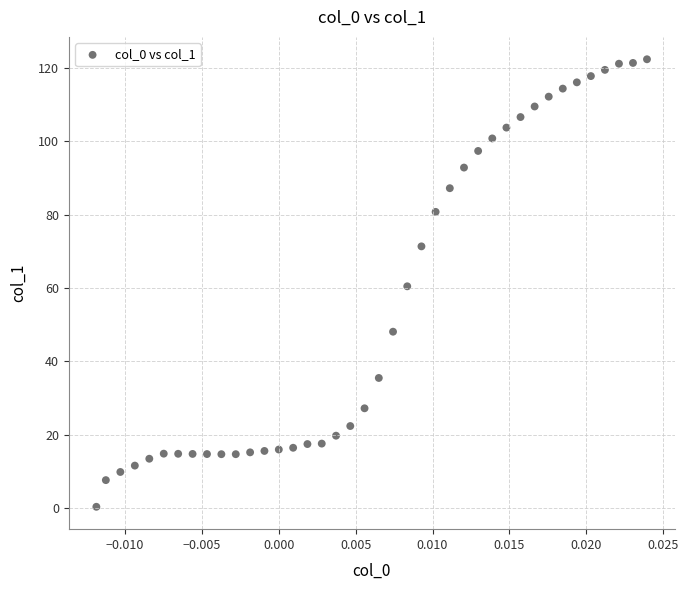

What is the range of Y values (max minus min)?

122.1